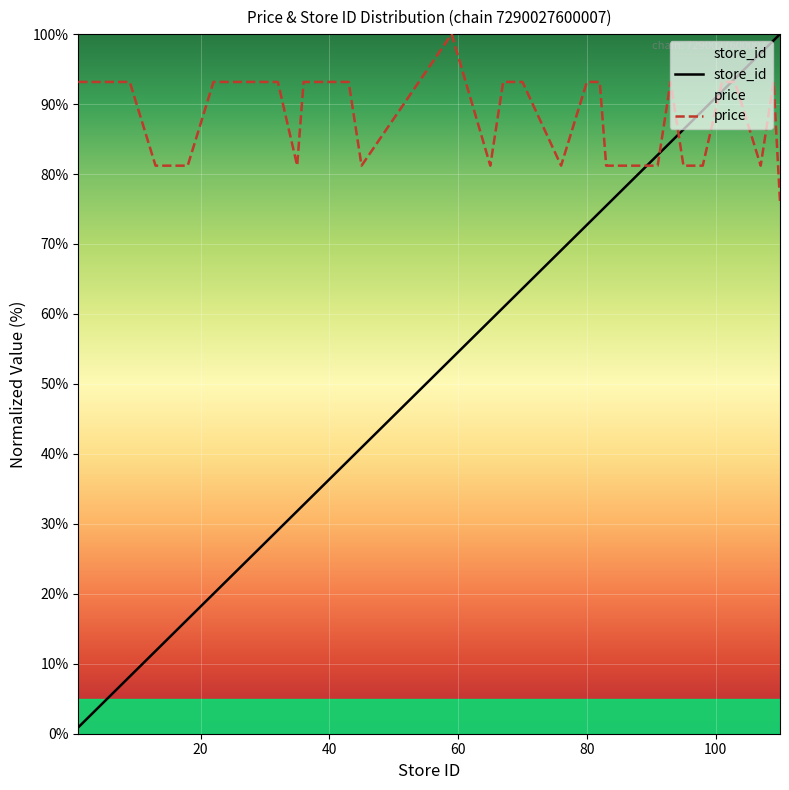

After their last crossing, which series has the higher values: price or store_id?

store_id